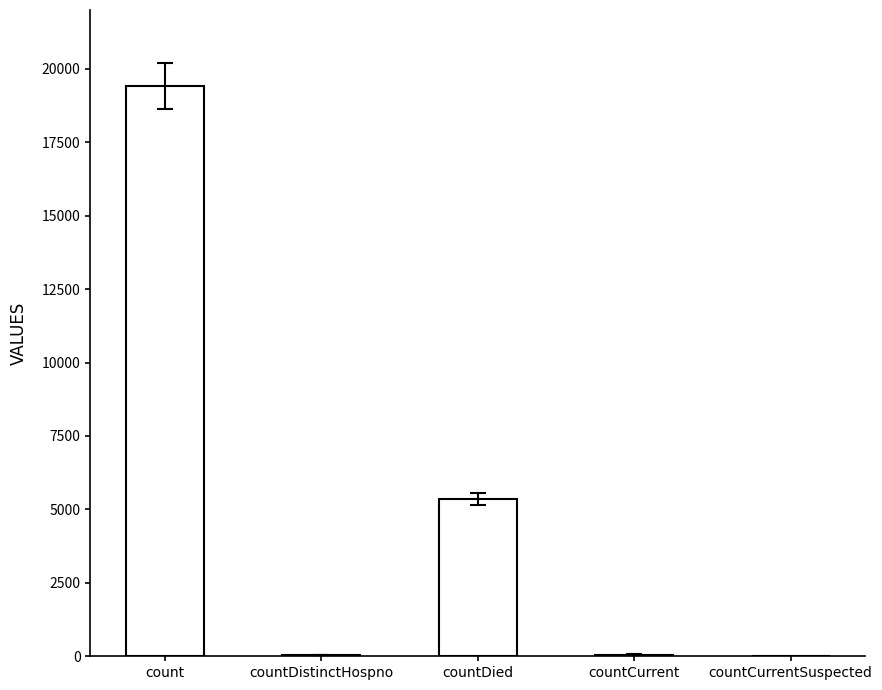

Which category has the highest value across all series?

count